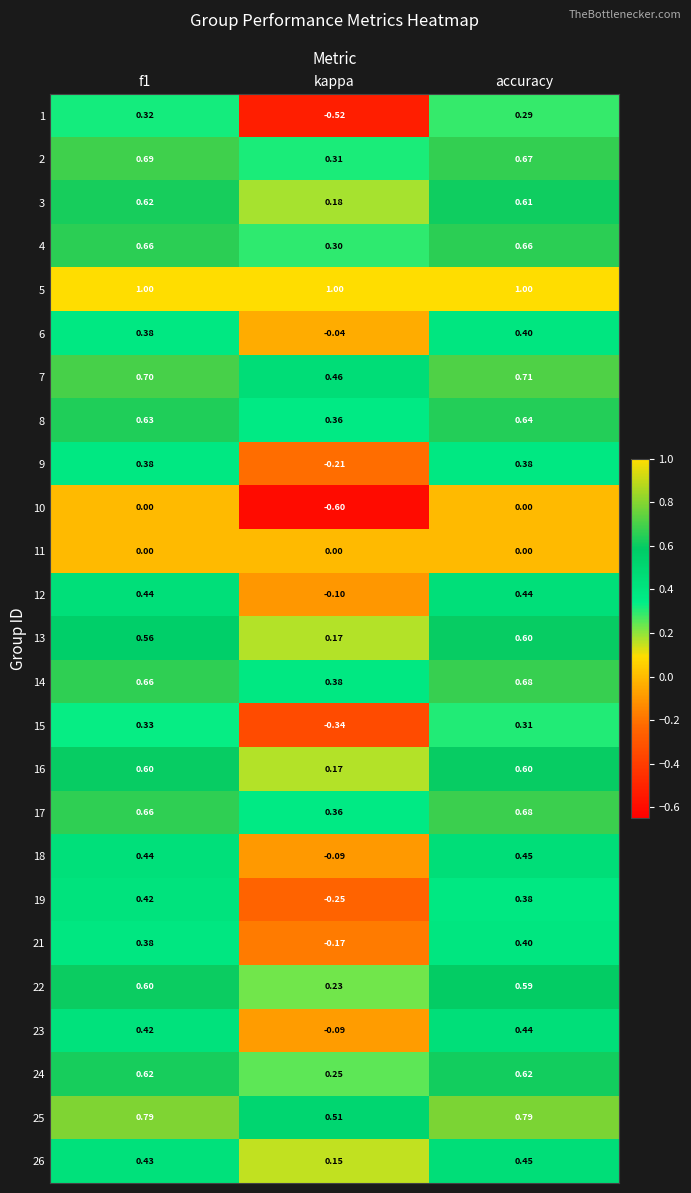

Which series has the widest spread of values?

1